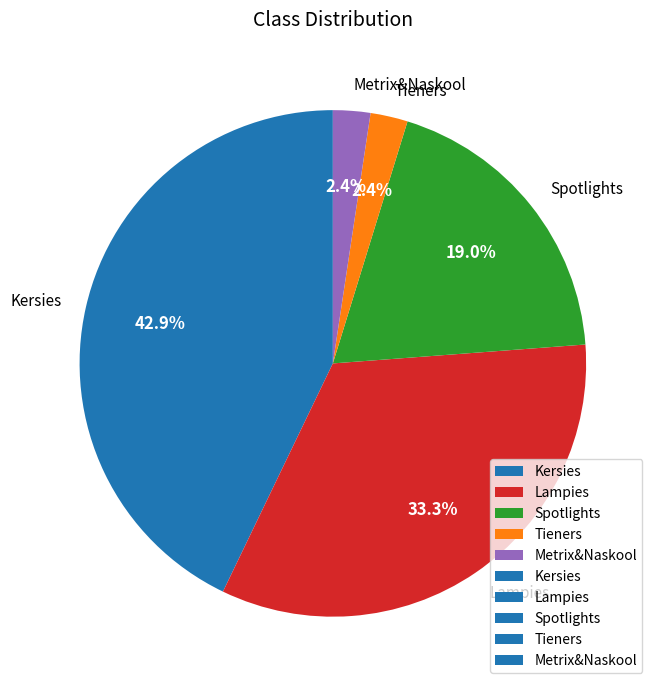

Is there a majority slice in this chart?

No